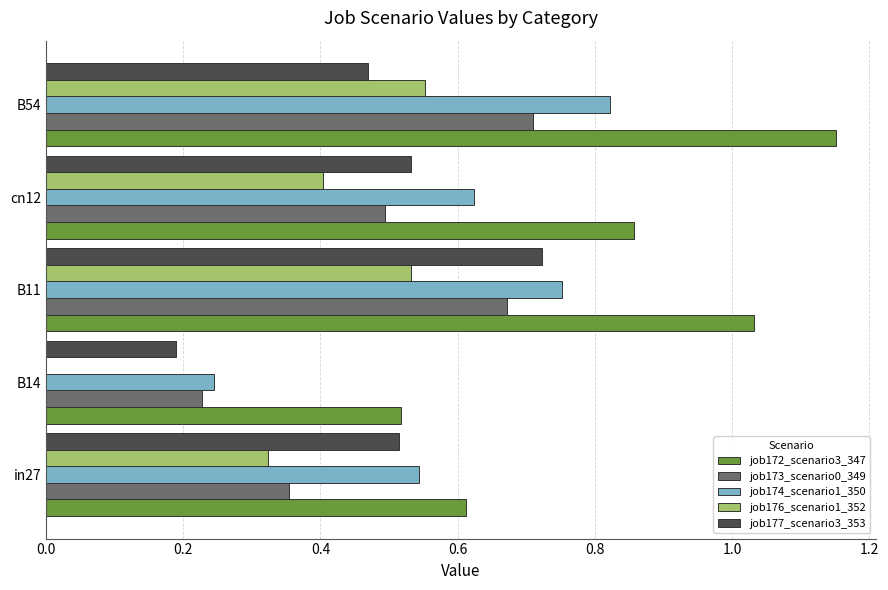

True or false: job177_scenario3_353 has a value of 0.5 at B54.

True